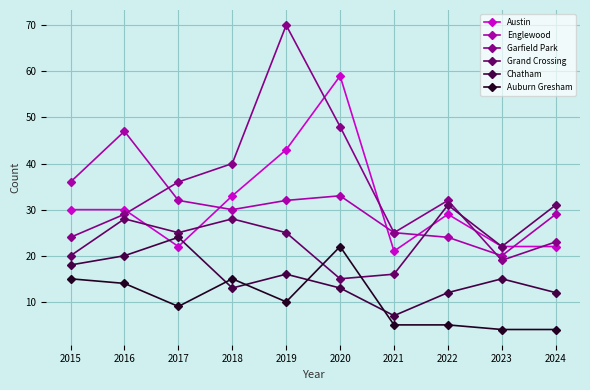

Which series has the largest range (max minus min)?

Garfield Park